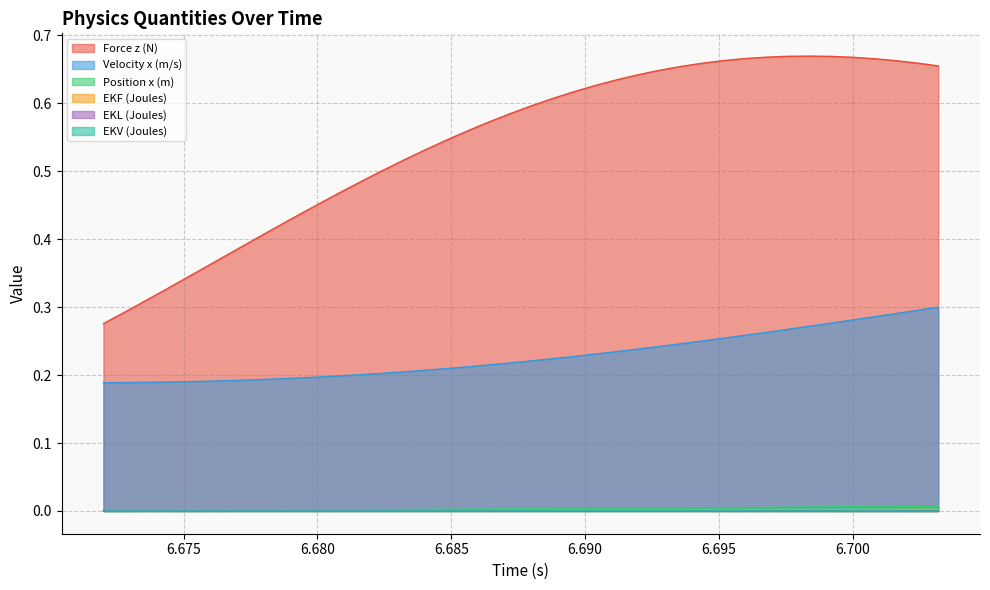

Which series has the largest range (max minus min)?

Force z (N)